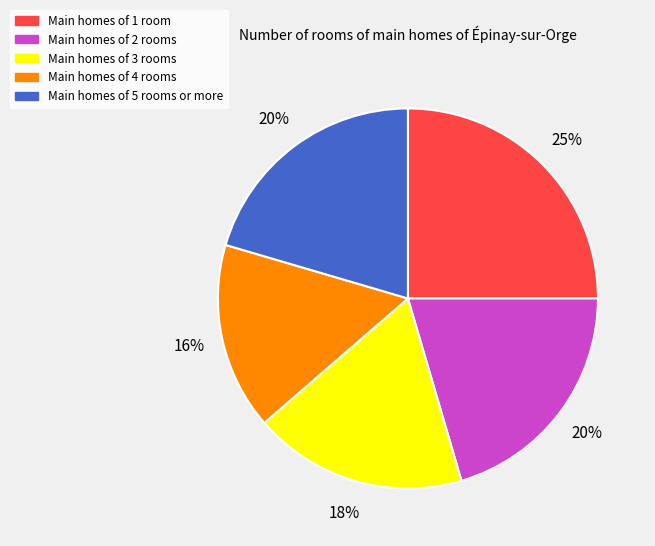

To the nearest percent, what is the difference between the largest and smallest slice percentages?

9%